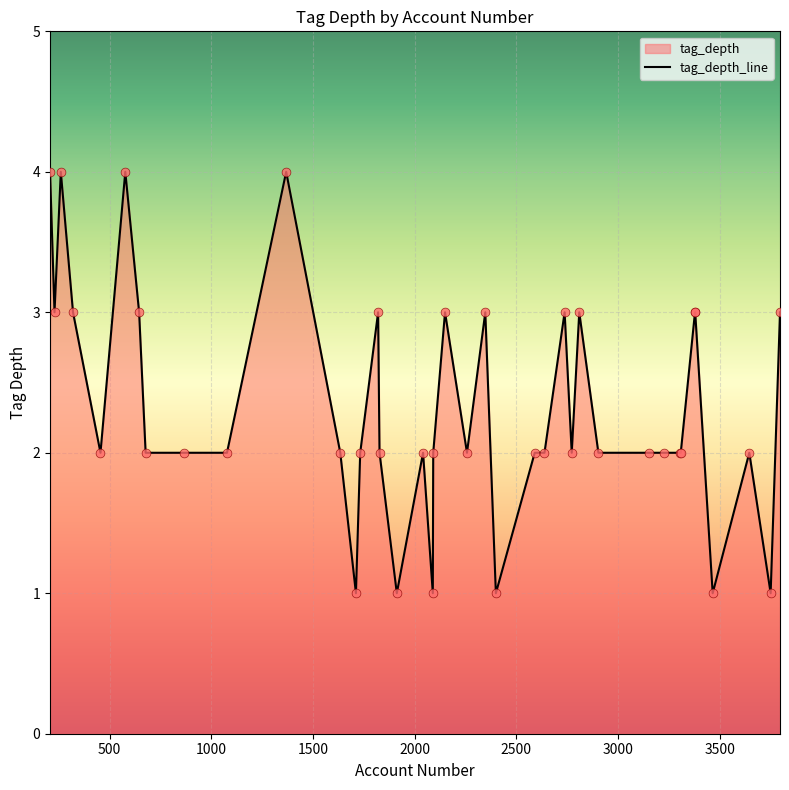

What is the change in value from 455 to 2149?

+1